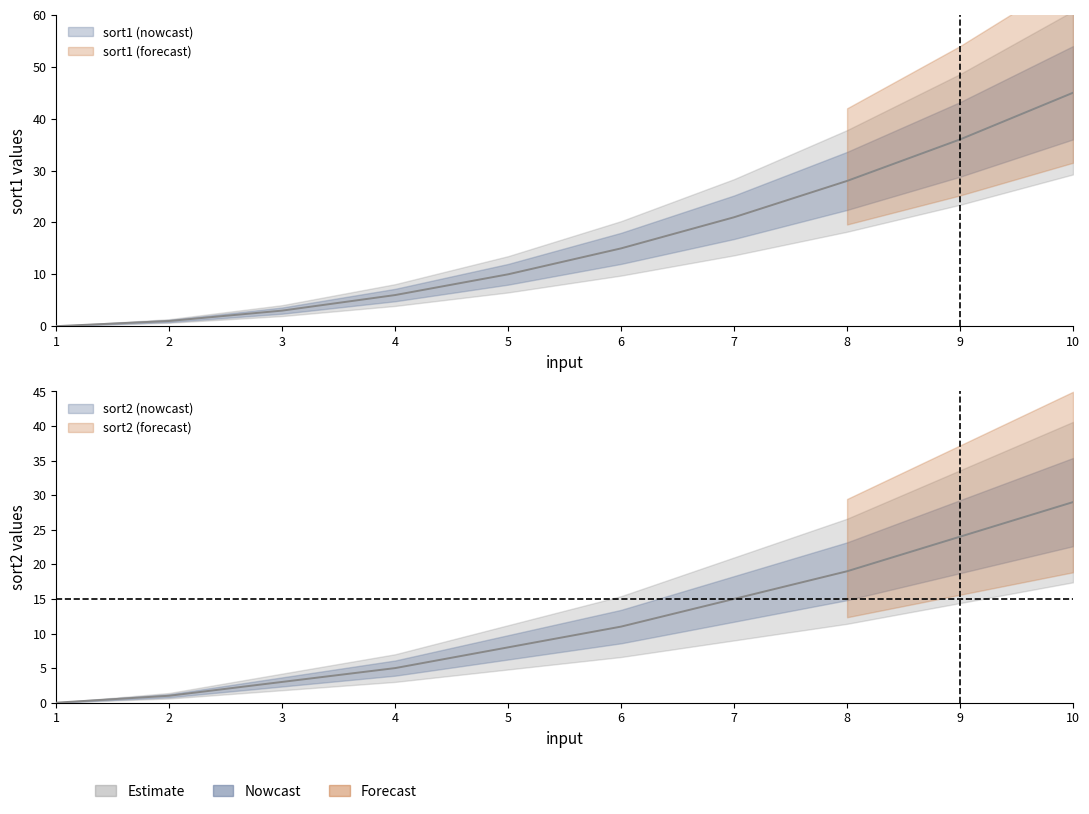

Which series has the largest range (max minus min)?

sort1